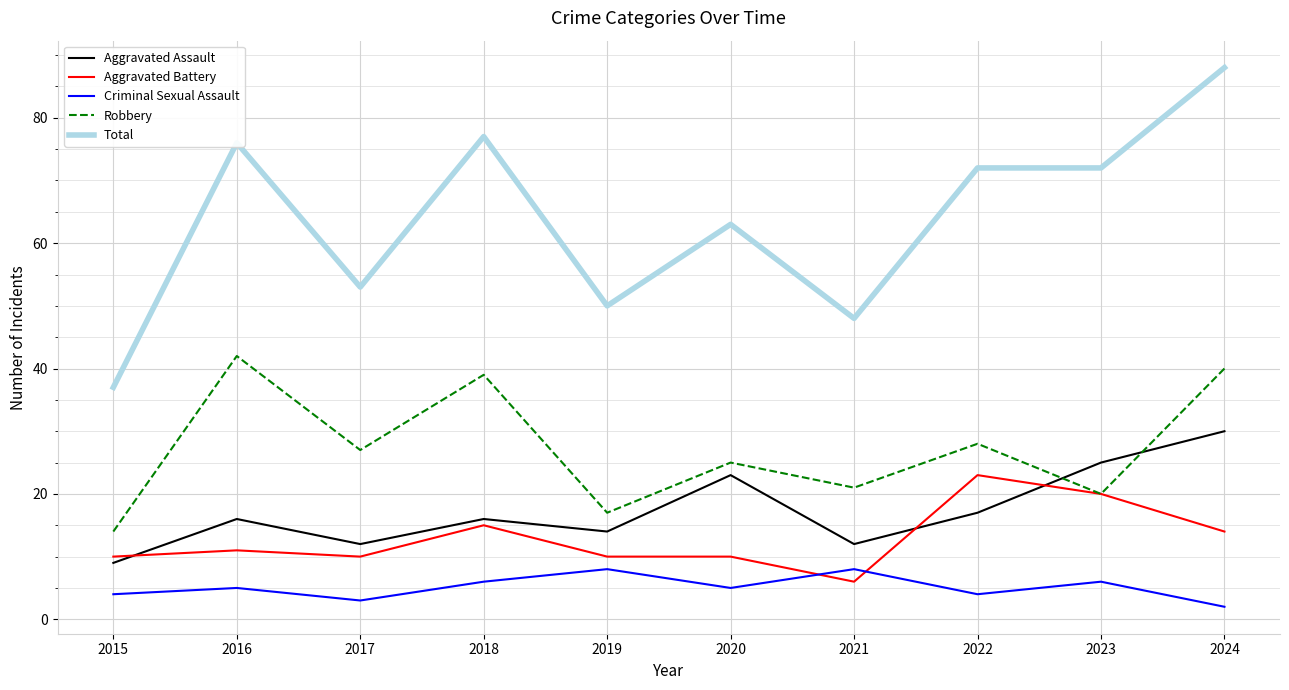

Reading right to left, transcribe all the data shown in this chart.

Aggravated Assault: 30	25	17	12	23	14	16	12	16	9
Aggravated Battery: 14	20	23	6	10	10	15	10	11	10
Criminal Sexual Assault: 2	6	4	8	5	8	6	3	5	4
Robbery: 40	20	28	21	25	17	39	27	42	14
Total: 88	72	72	48	63	50	77	53	76	37